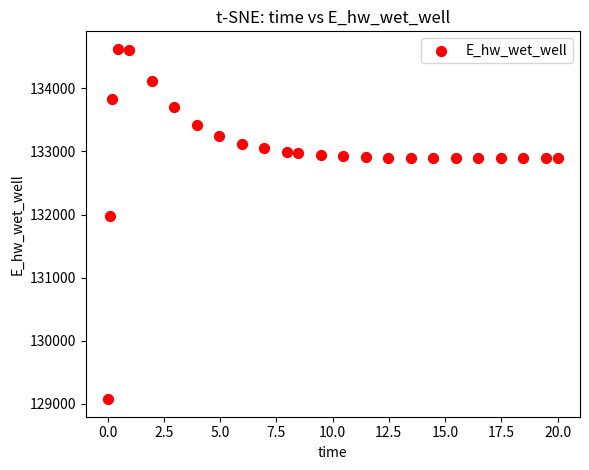

What Y value in the scatter plot is closest to 131848?

131969.8